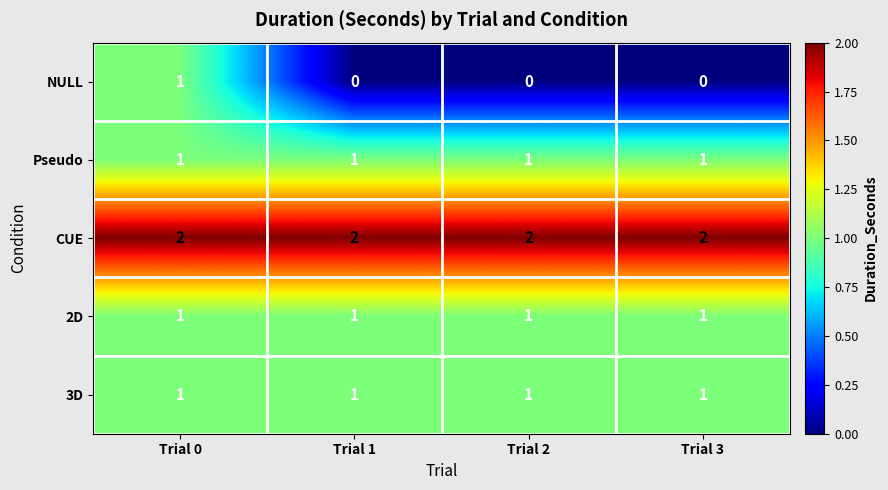

The NULL series shows 1 at Trial 0. True or false?

True